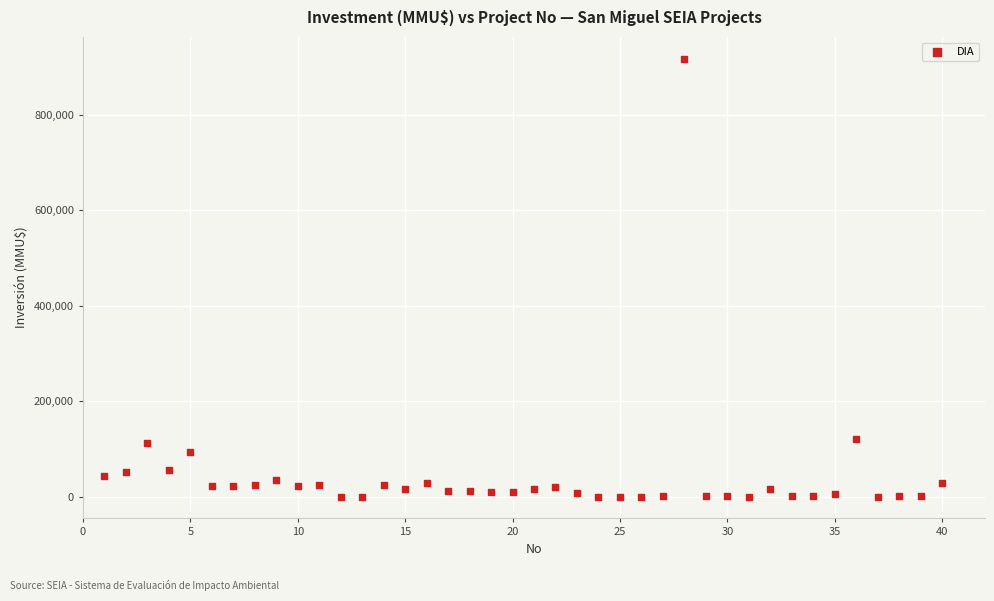

What is the range of Y values (max minus min)?

917000